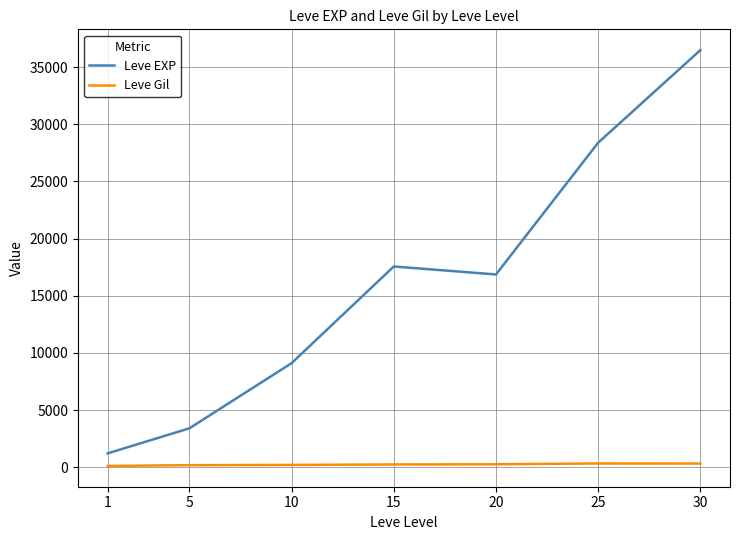

How many interior local peaks does the Leve EXP series have?

1